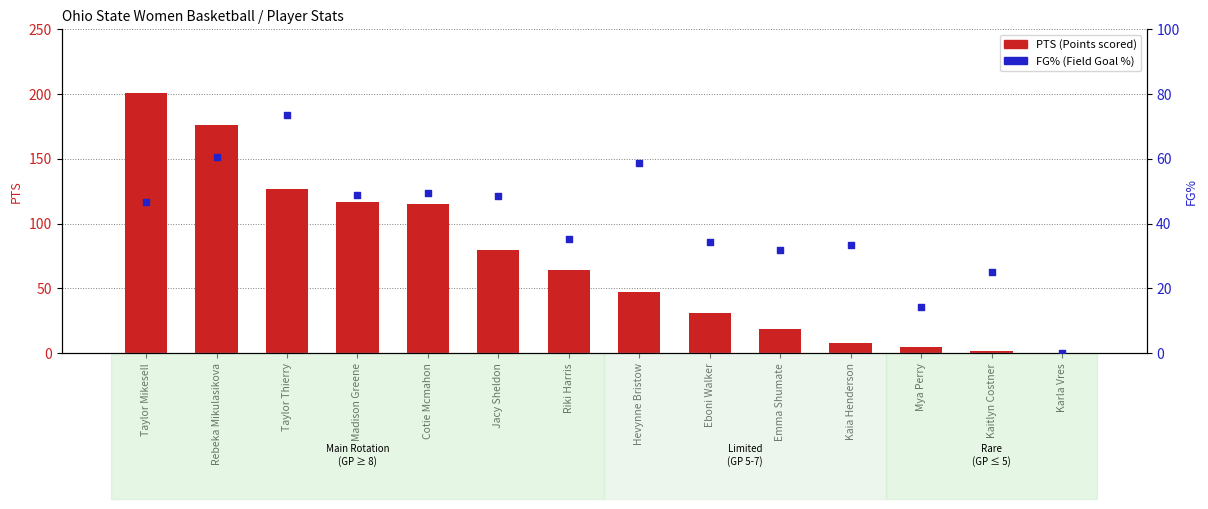

What is the total value across all series at Rebeka Mikulasikova?

236.5